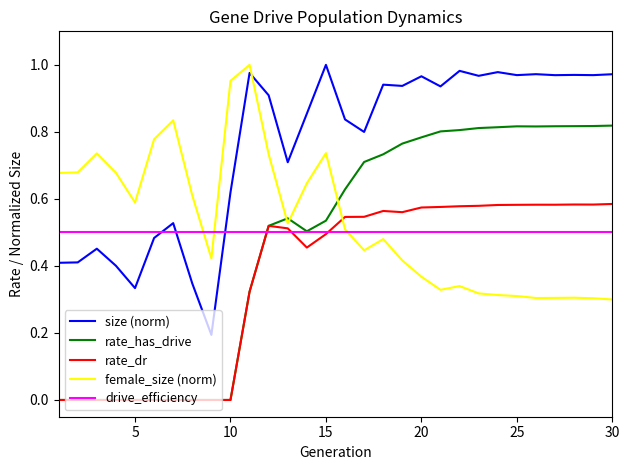

True or false: size (norm) and female_size (norm) cross at least once.

True